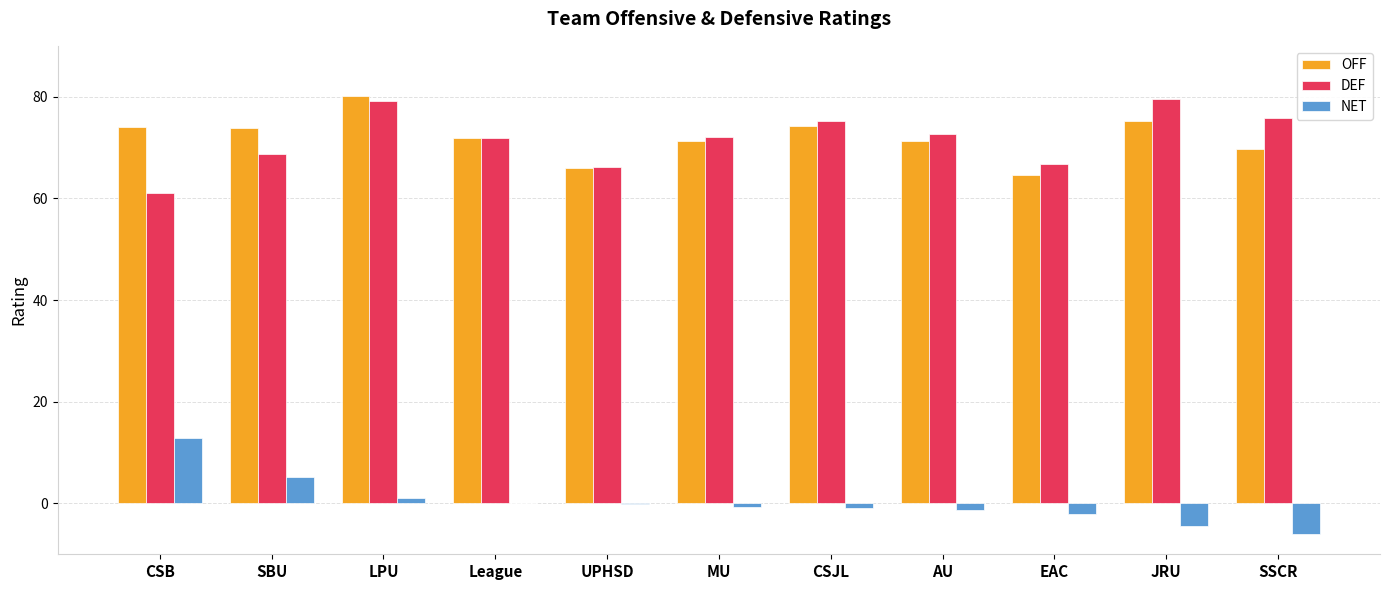

Is it true that OFF equals 71.9 at League?

True